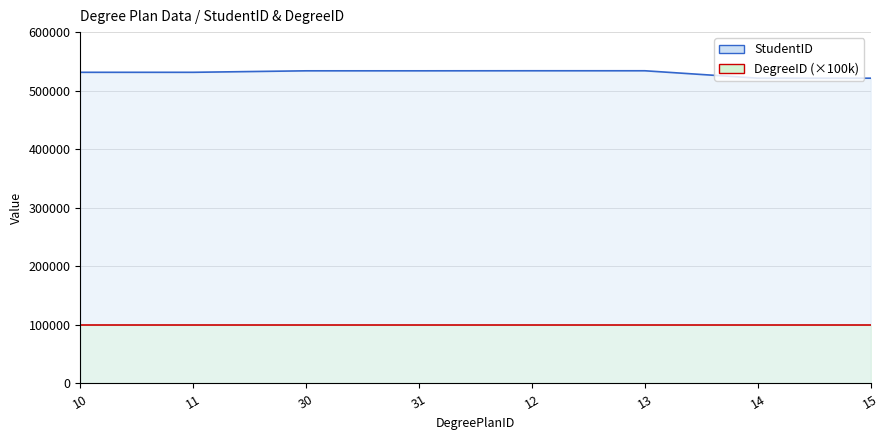

List the labels in order of value, largest first.

12, 13, 30, 31, 10, 11, 14, 15